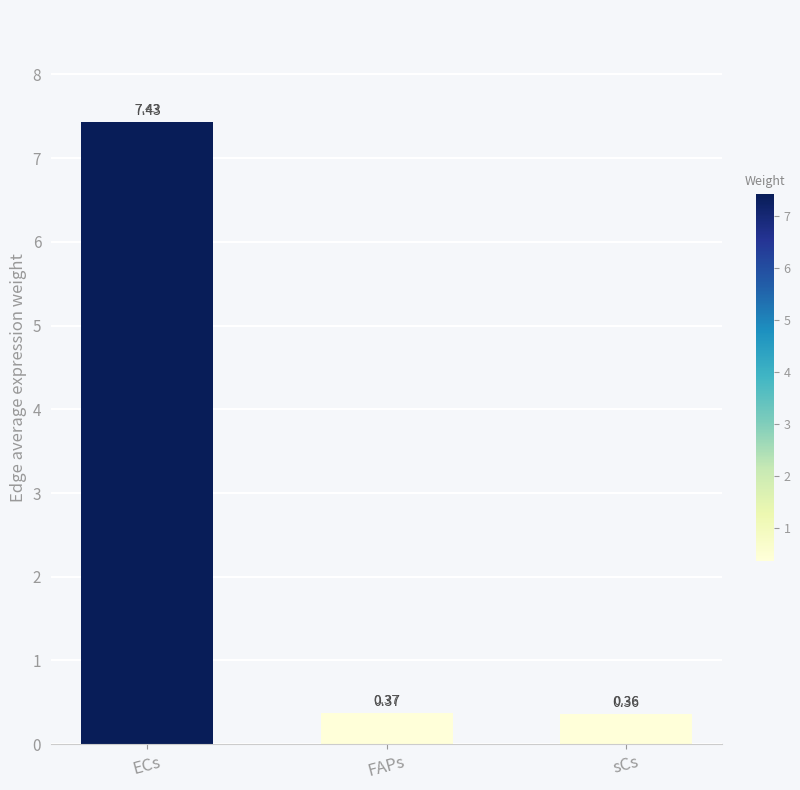

Rank the categories by value from highest to lowest.

ECs, FAPs, sCs